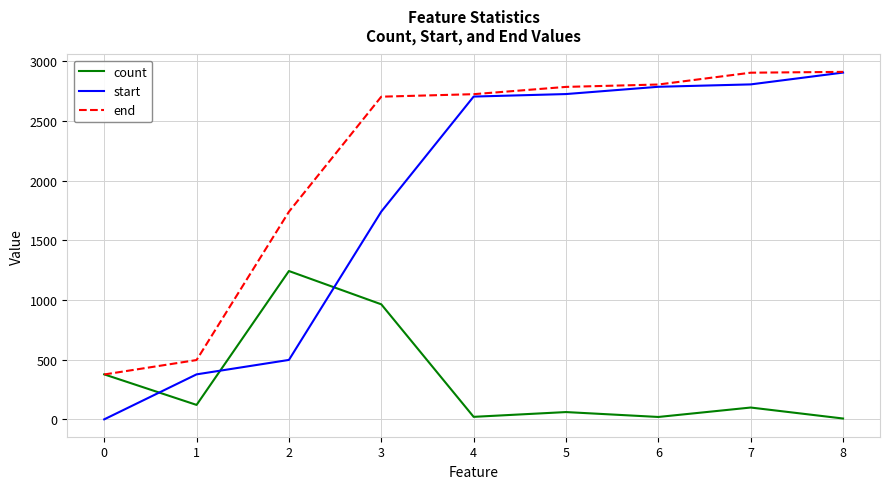

What is the maximum value shown in the chart?

2912